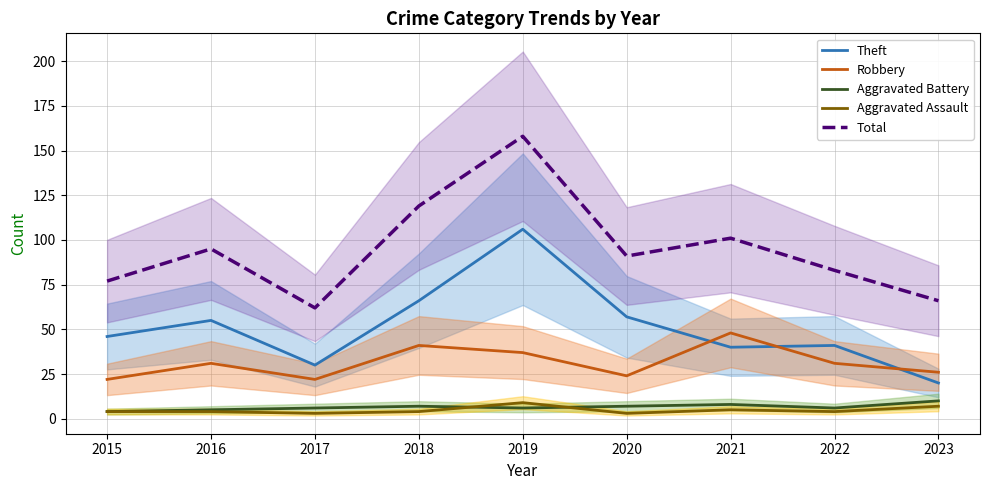

In Theft, how many points are lower than both neighbors (excluding endpoints)?

2